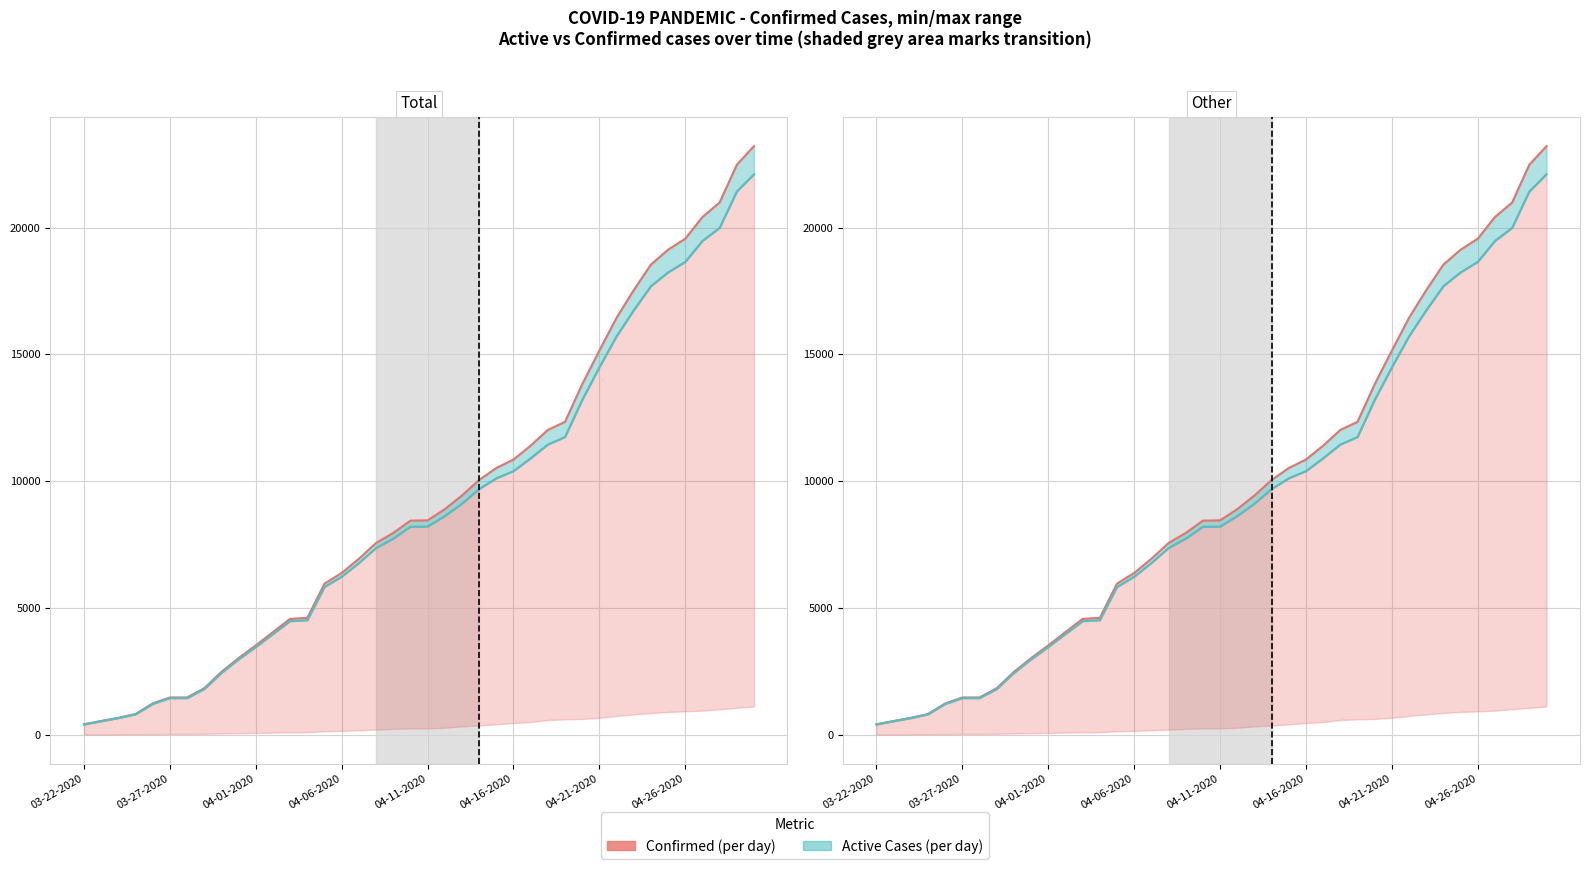

List the series in order of their peak value, highest first.

Confirmed, Active Cases